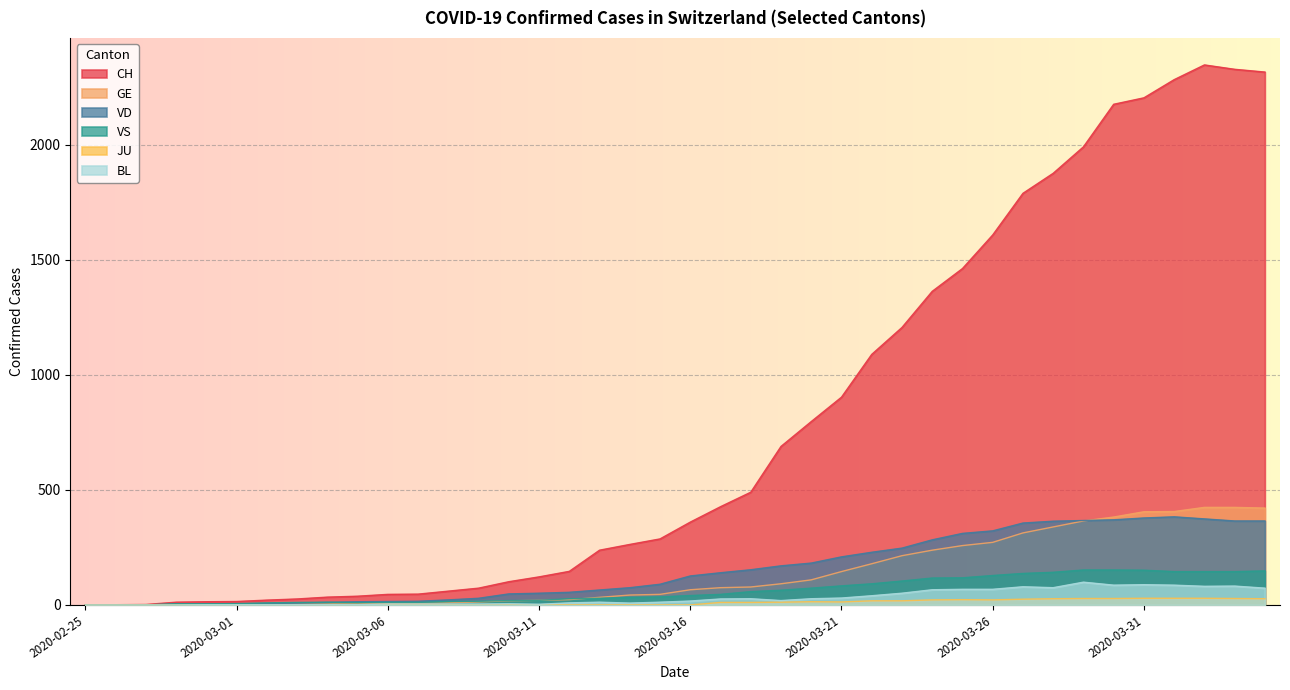

How many values in GE are above zero?

39